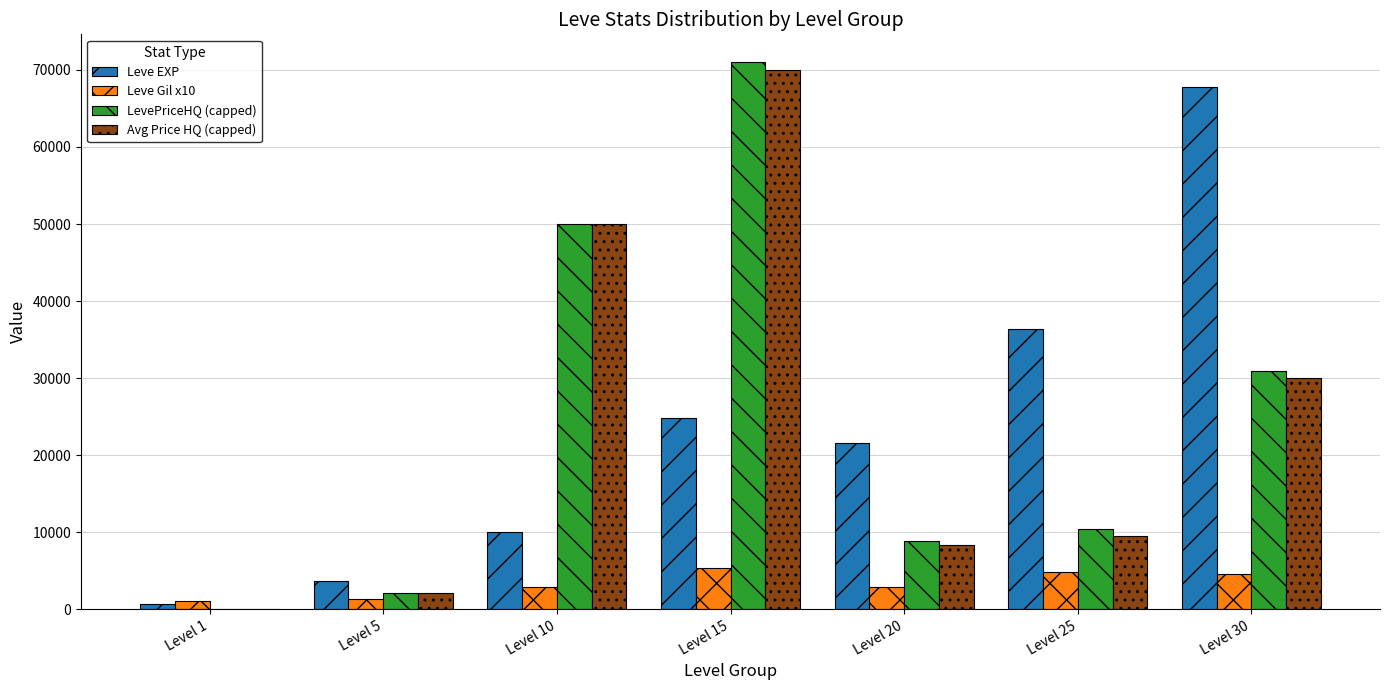

Is the value of Avg Price HQ (capped) at Level 20 greater than the value of Leve Gil x10 at Level 10?

Yes